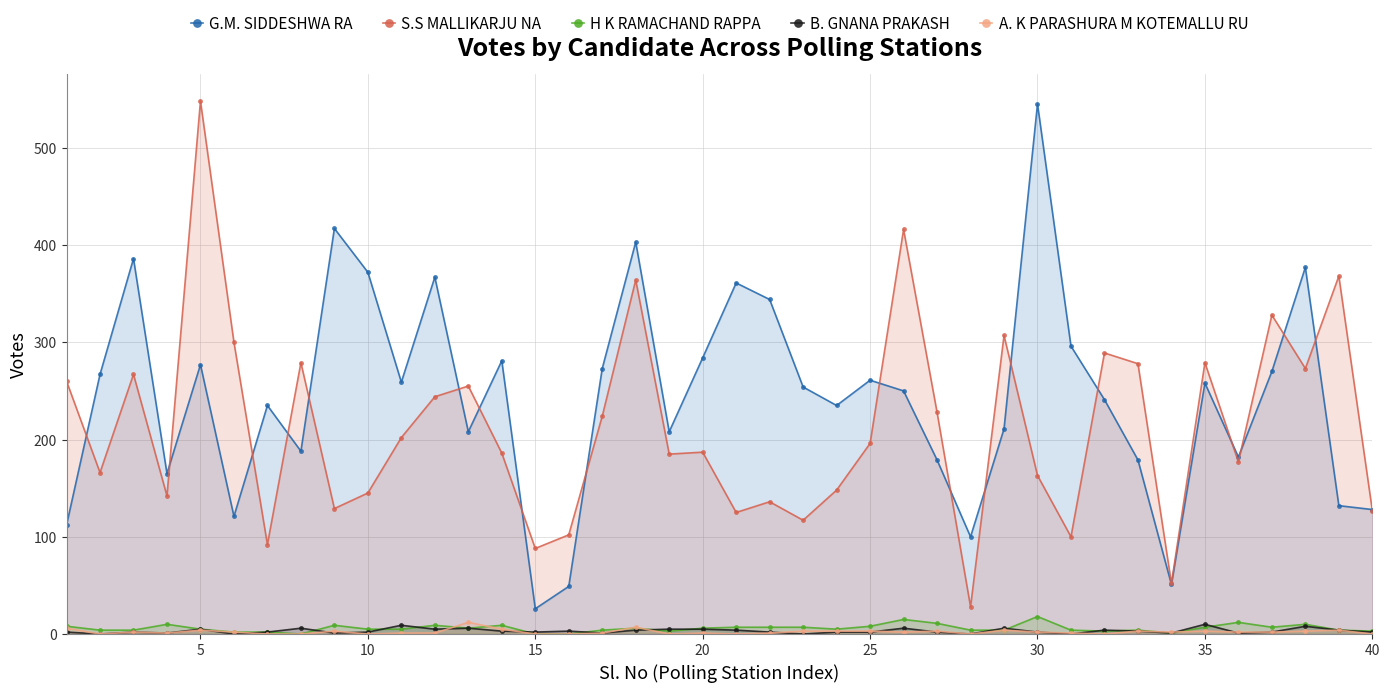

Reading left to right, transcribe all the data shown in this chart.

G.M. SIDDESHWA RA: 112	267	386	165	277	121	235	188	417	372	259	367	208	281	26	49	273	403	208	284	361	344	254	235	261	250	179	100	211	545	296	241	179	51	258	182	270	377	132	128
S.S MALLIKARJU NA: 260	166	267	142	548	300	92	279	129	145	202	244	255	186	88	102	224	364	185	187	125	136	117	148	196	416	228	28	307	163	100	289	278	52	279	177	328	273	368	127
H K RAMACHAND RAPPA: 8	4	4	10	5	2	2	0	9	5	5	9	6	9	0	0	4	6	3	6	7	7	7	5	8	15	11	4	4	18	4	3	4	1	7	12	7	10	4	3
B. GNANA PRAKASH: 2	0	2	1	5	0	2	6	1	2	9	5	6	3	2	3	1	4	5	5	4	2	0	2	2	6	2	0	6	2	0	4	3	1	10	1	2	8	4	2
A. K PARASHURA M KOTEMALLU RU: 6	0	2	1	4	2	0	0	3	0	1	1	12	5	0	0	1	7	0	1	0	1	3	3	3	2	3	0	4	2	1	0	3	2	3	2	2	3	4	0